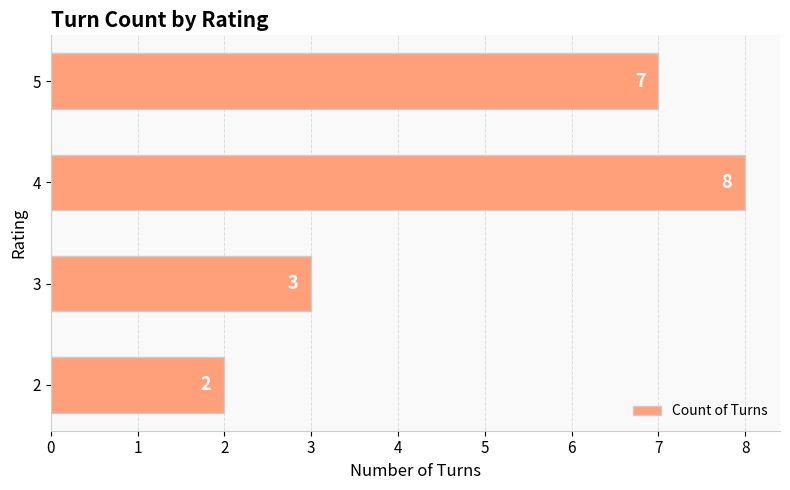

How many data points are less than 7?

2